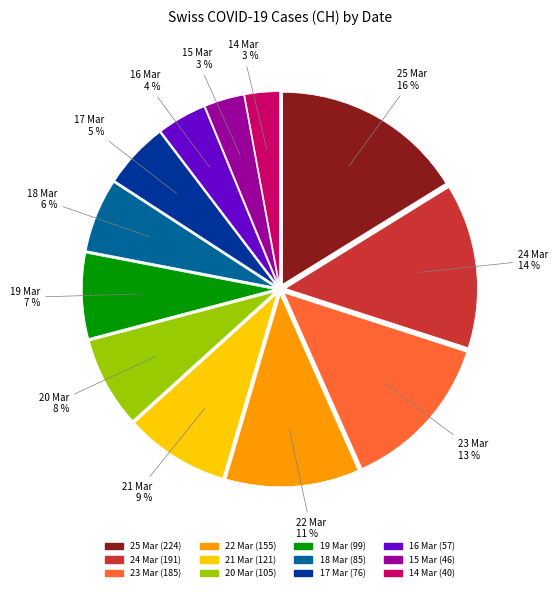

To the nearest percent, what is the average slice percentage?

8%